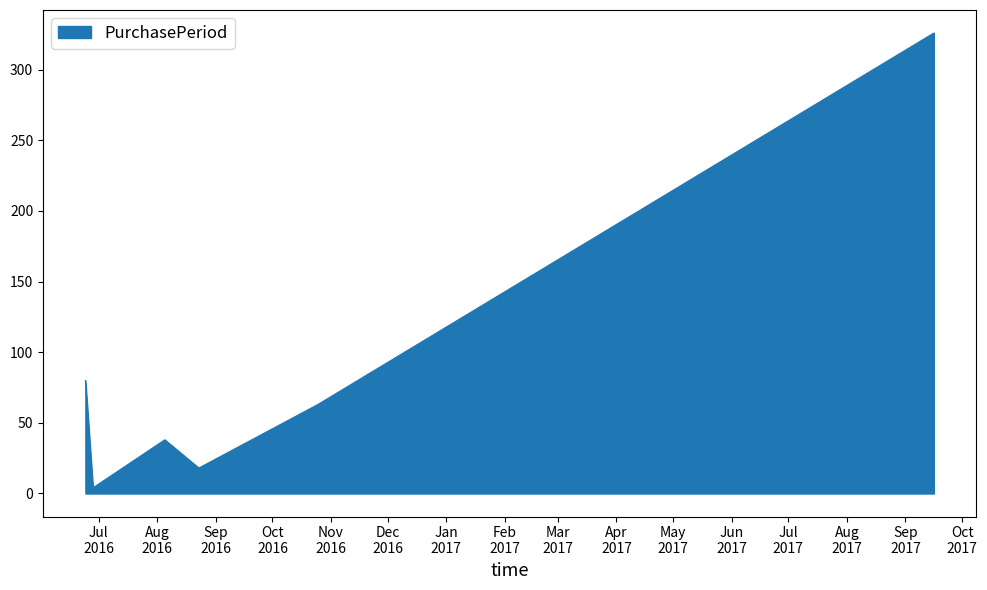

What is the difference between the maximum and minimum values?

322